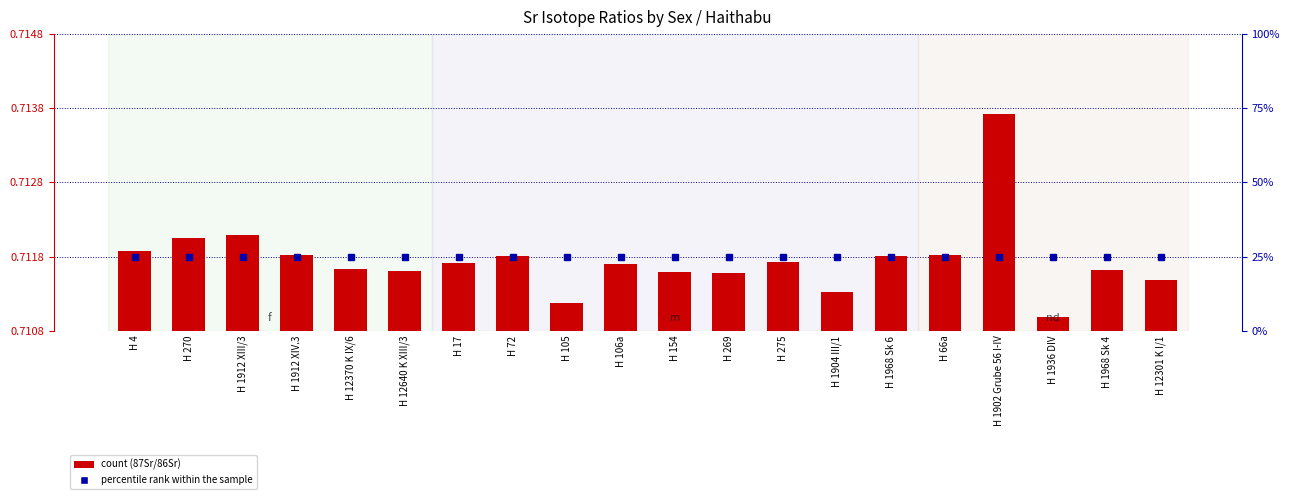

Which category has the highest value across all series?

H 4